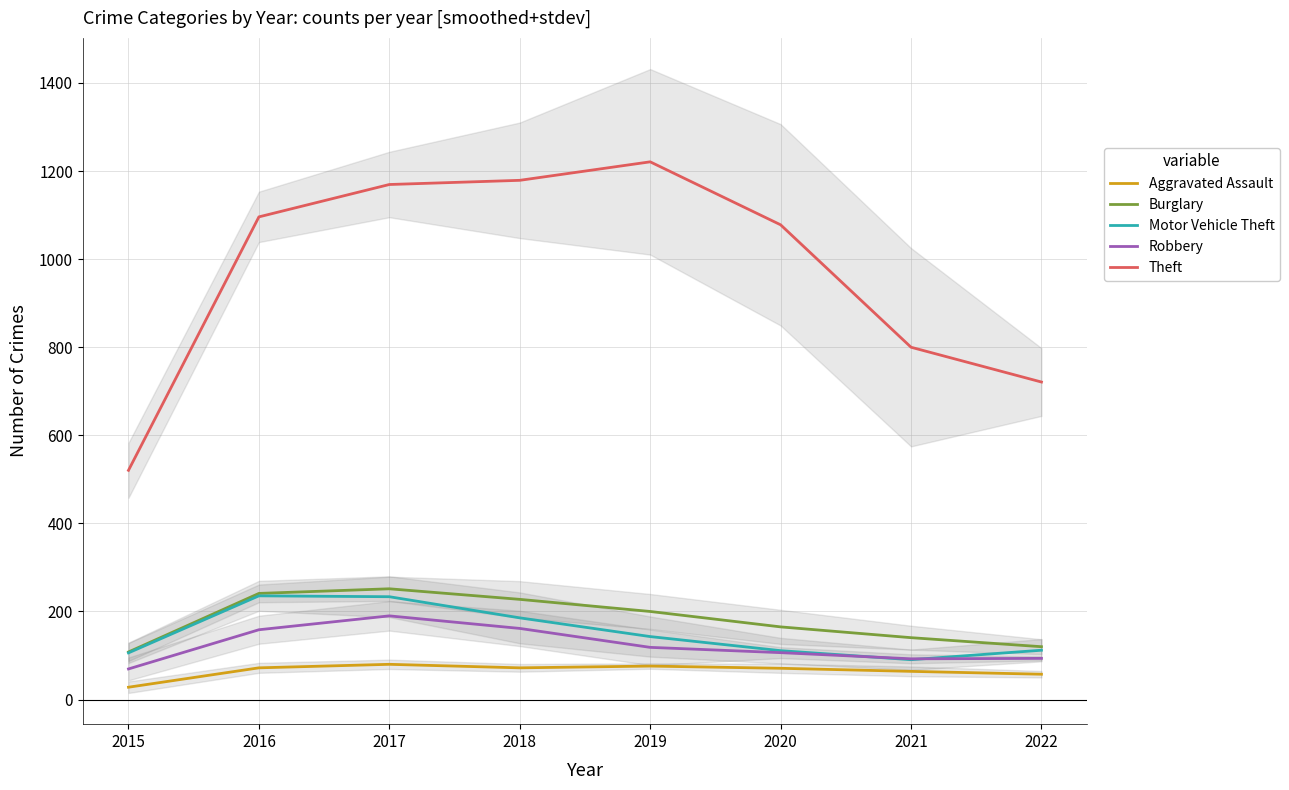

Rank the series by their maximum value, from highest to lowest.

Theft, Burglary, Motor Vehicle Theft, Robbery, Aggravated Assault